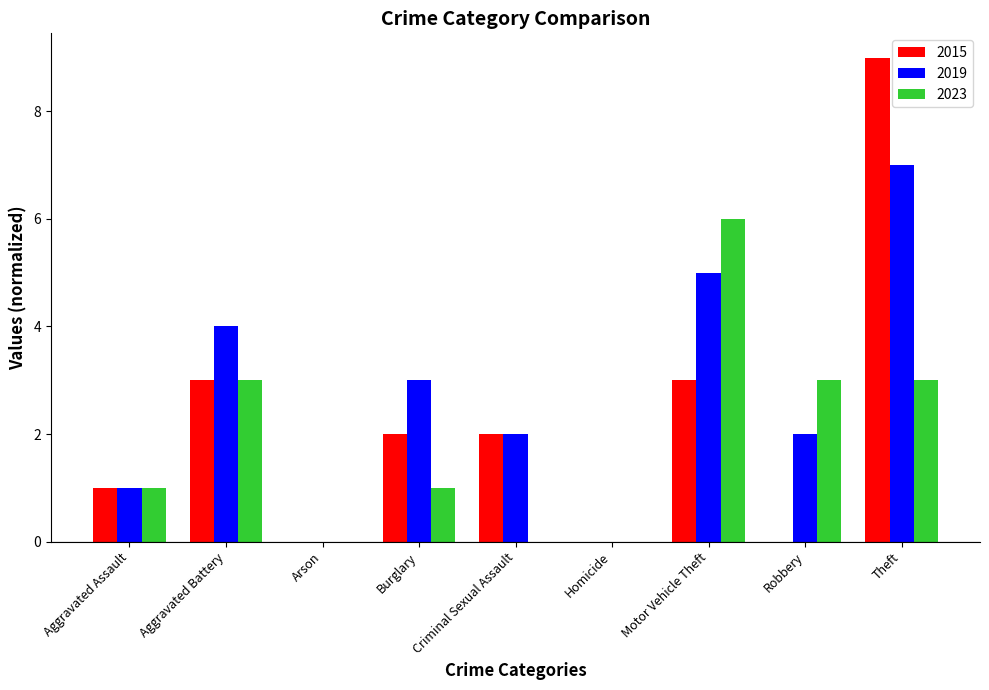

How many distinct data groups are displayed?

3